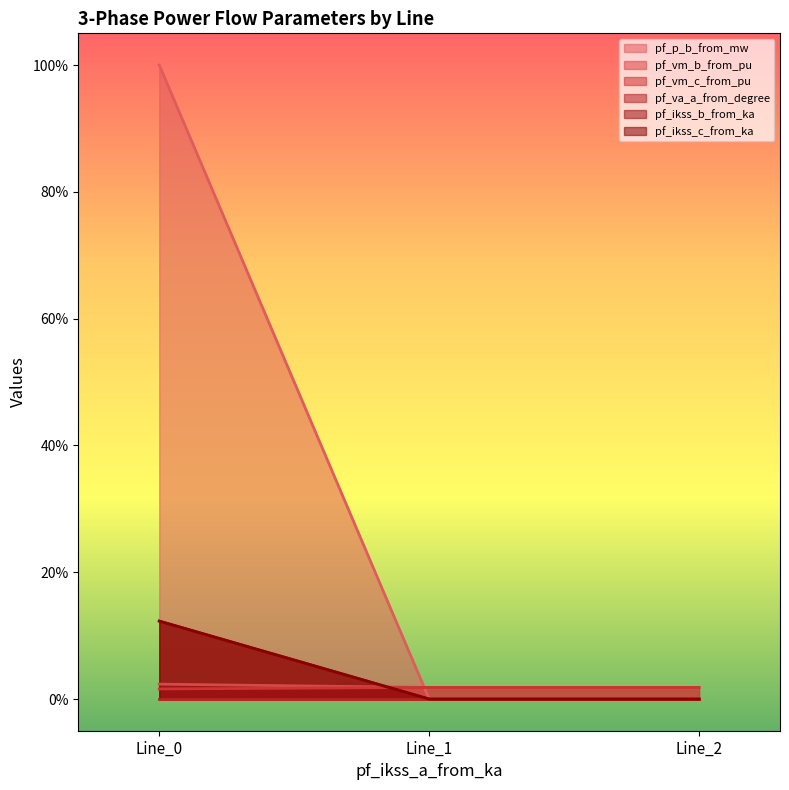

Does the chart display data point markers on the line(s)?

No